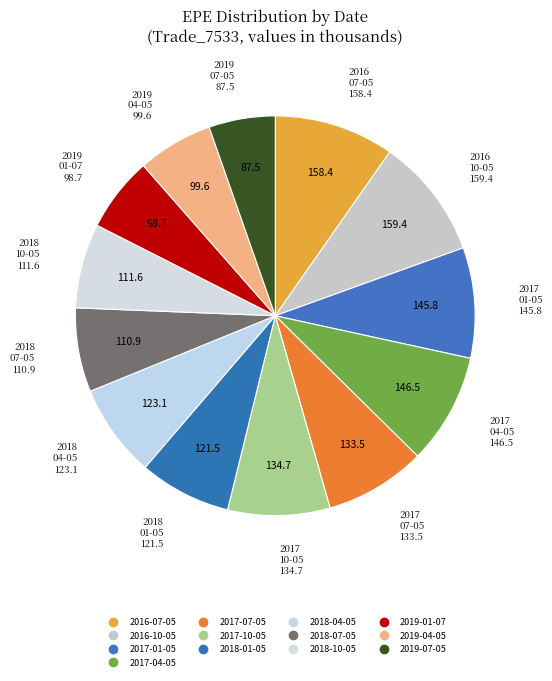

Is it true that 2016-10-05 is 21% of the pie?

False